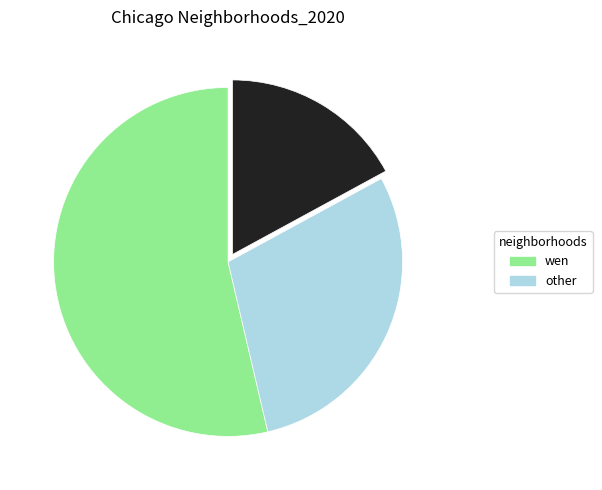

Is there a majority slice in this chart?

Yes